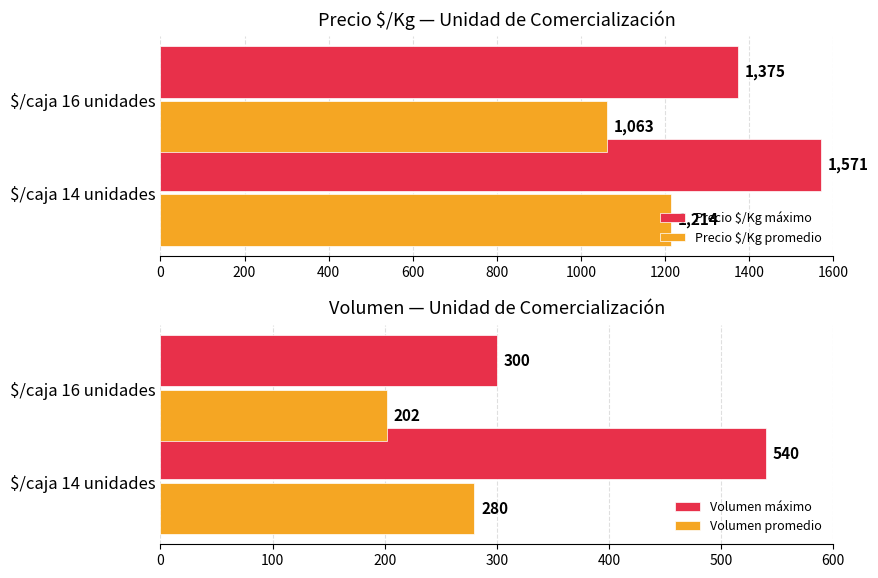

Which series has the largest range (max minus min)?

Volumen máximo